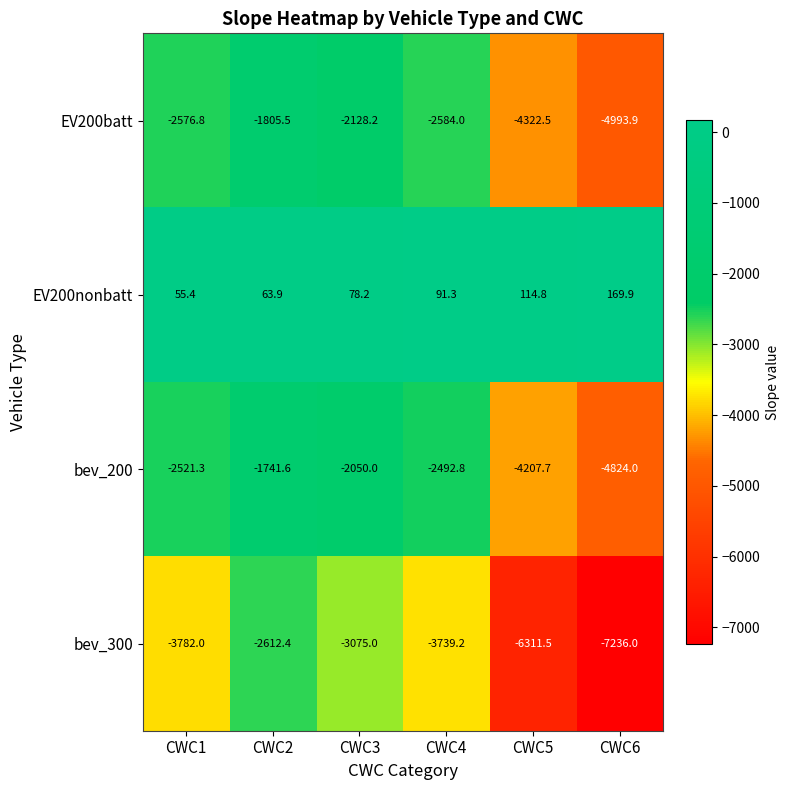

What is the approximate value of EV200batt at CWC5?

-4322.5